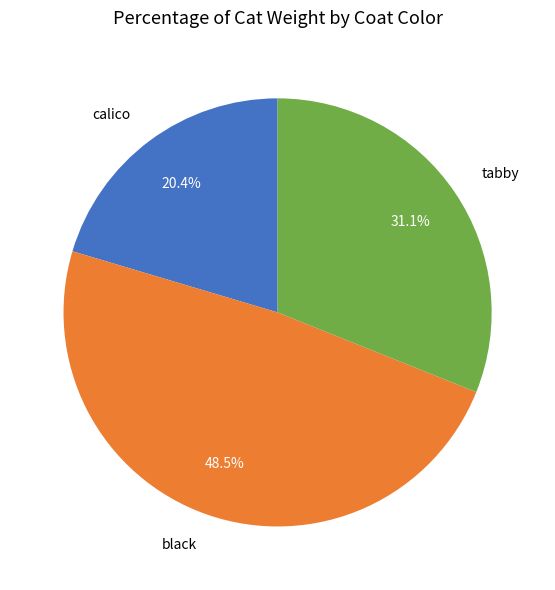

What percentage is NOT represented by calico?

79.6%